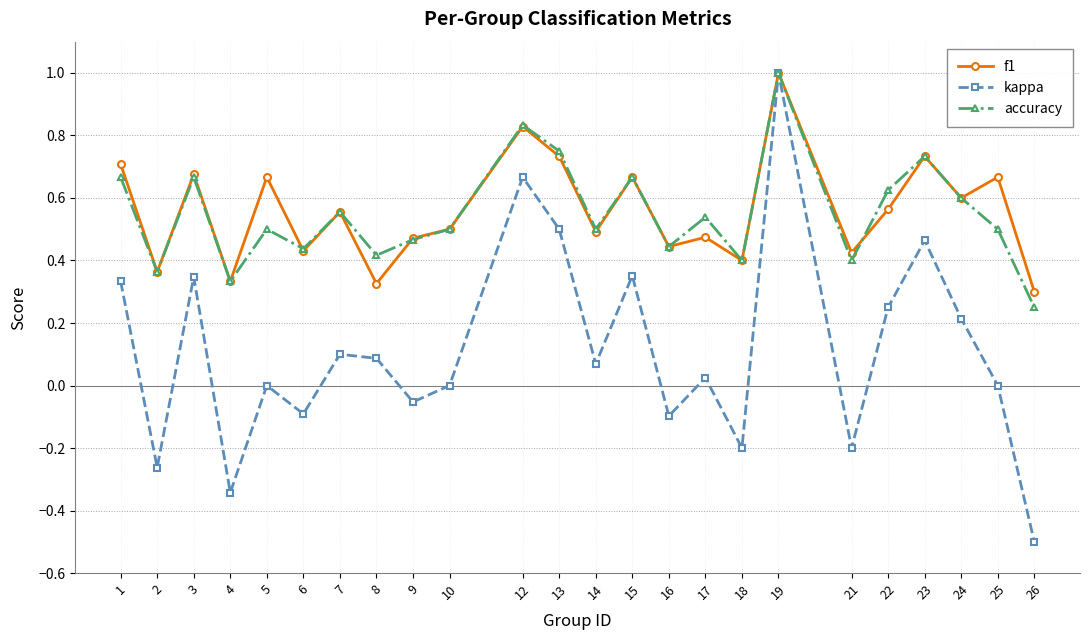

At which category does the chart reach its peak across all series?

19